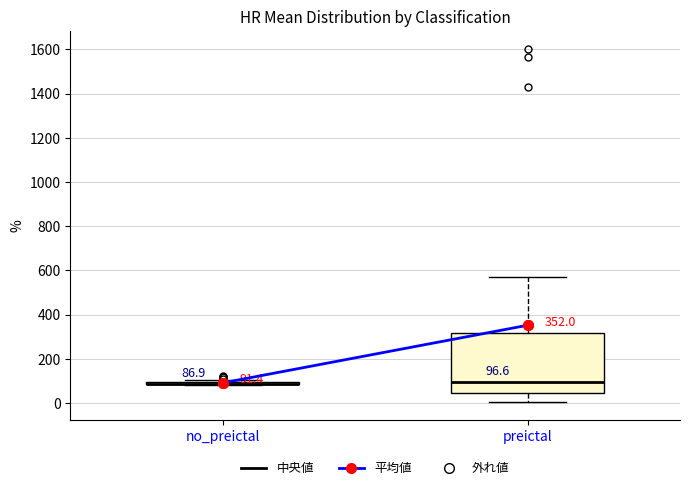

Which box is the tallest, from its lower edge to its upper edge?

preictal